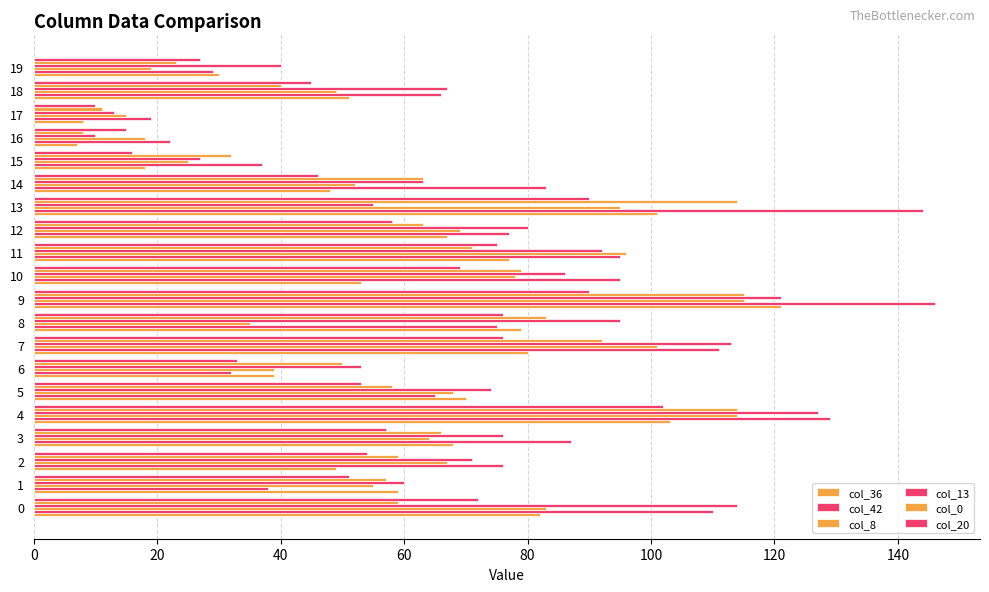

What is the label of the 14th bar from the left?

13